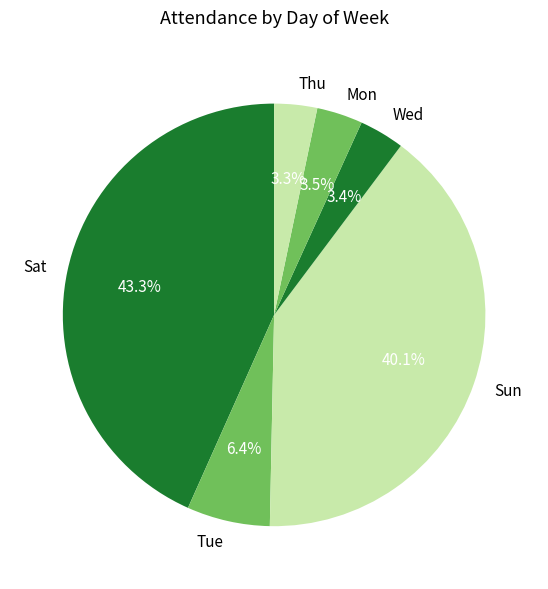

What is the total percentage of Thu and Sat?

46.6%